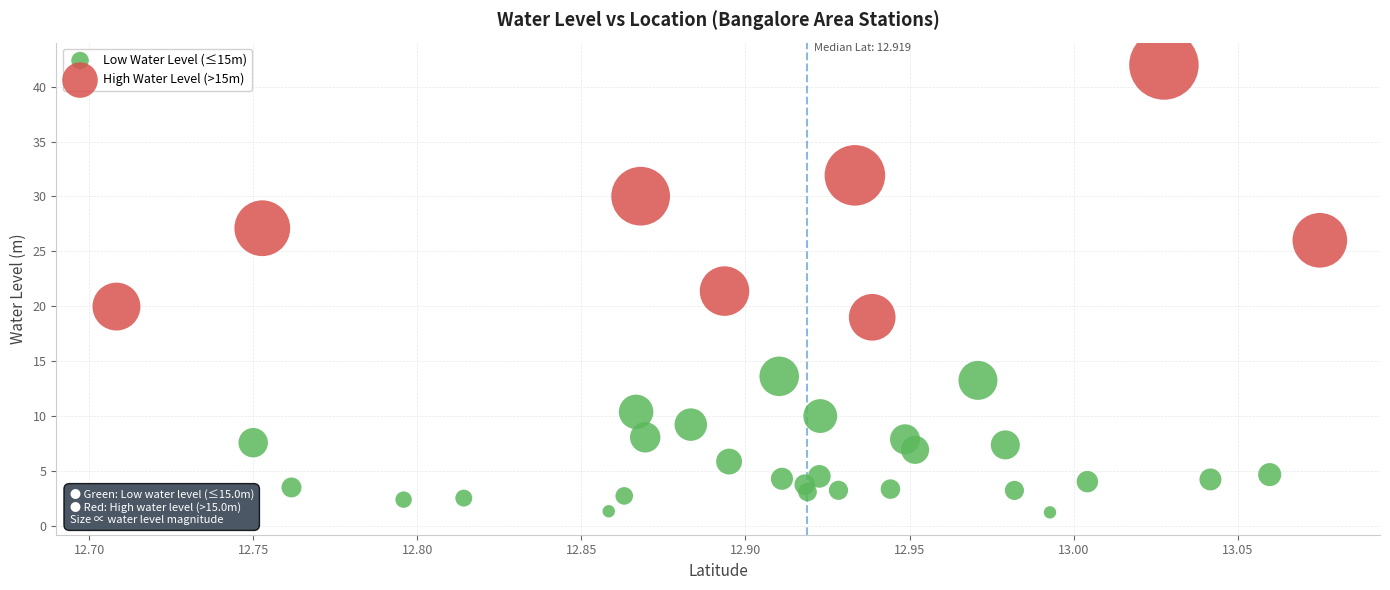

What are all the series names shown in the legend?

Low Water Level (≤15m), High Water Level (>15m)